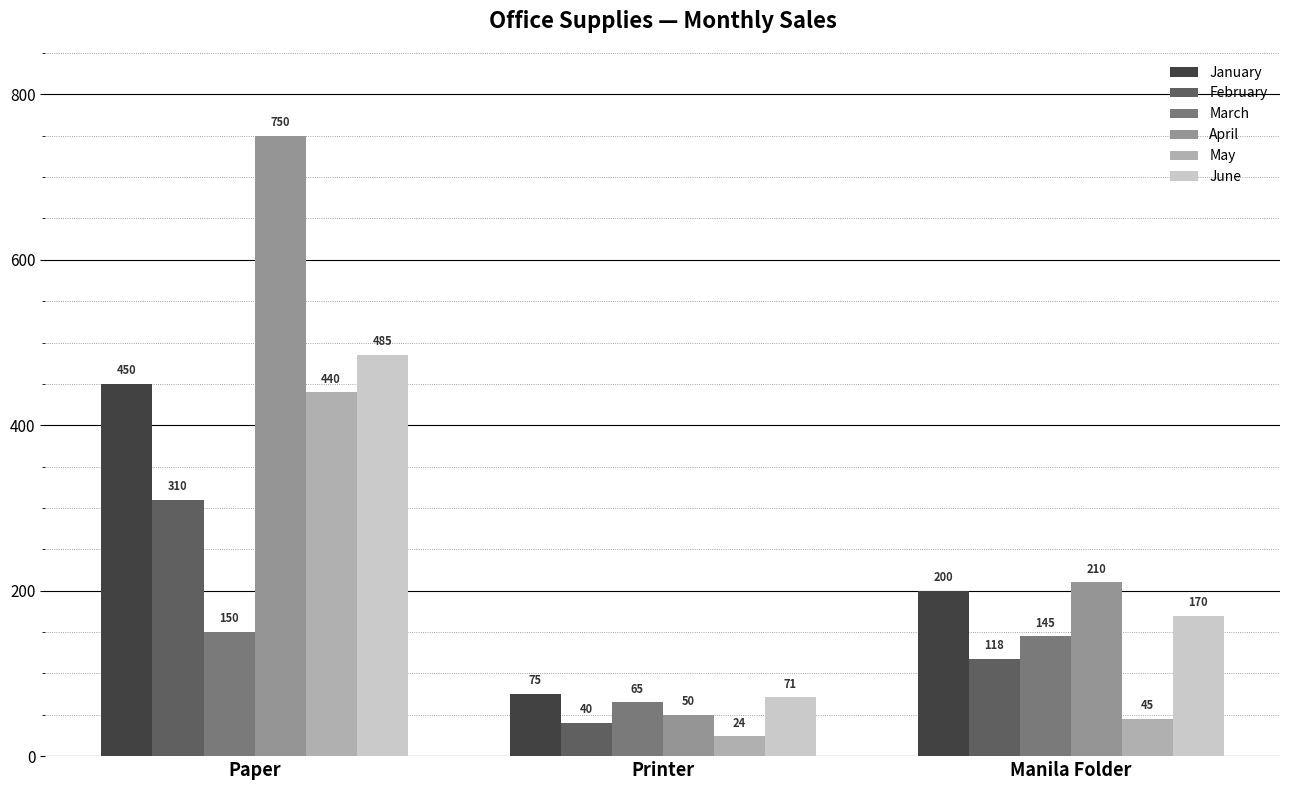

What is the approximate value of January at Manila Folder, to the nearest 50?

200